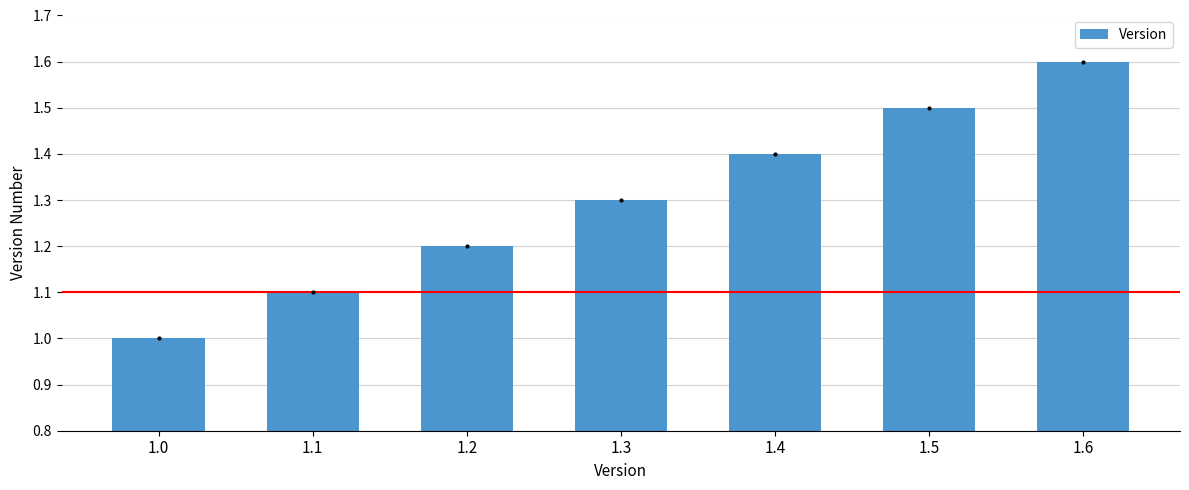

Reading left to right, what are all the values shown in this chart?

1.0	1.1	1.2	1.3	1.4	1.5	1.6